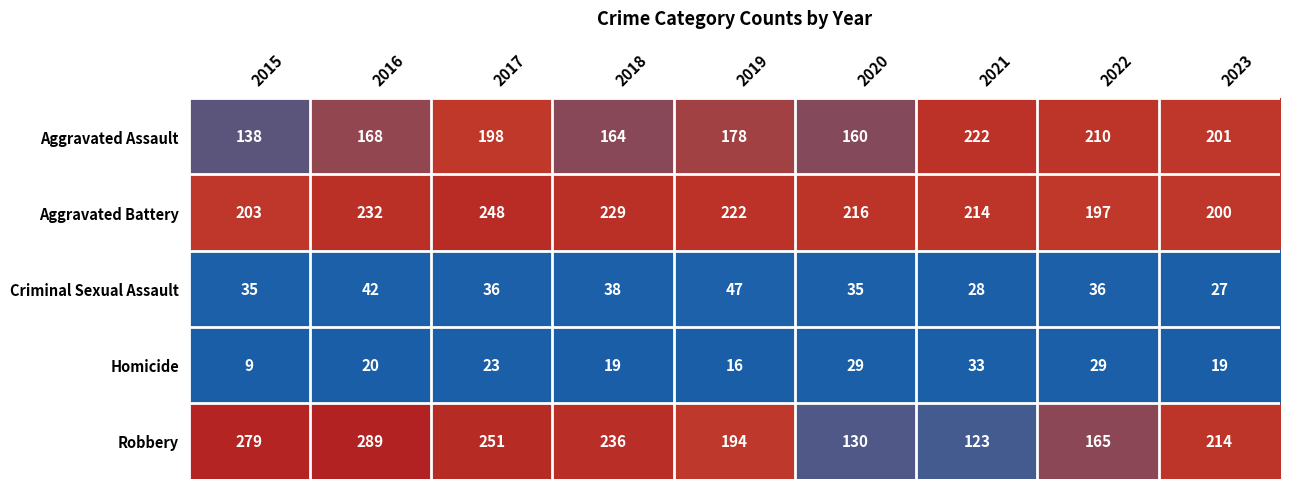

Rank the series at 2016 from highest to lowest value.

Robbery, Aggravated Battery, Aggravated Assault, Criminal Sexual Assault, Homicide